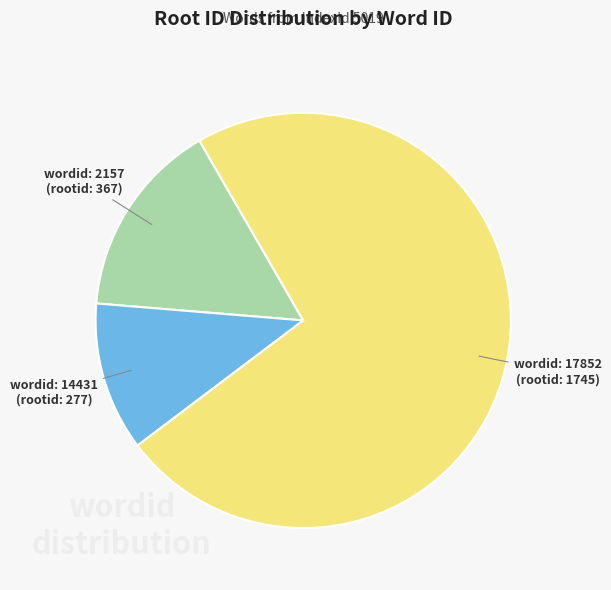

Count the number of slices in the pie.

3